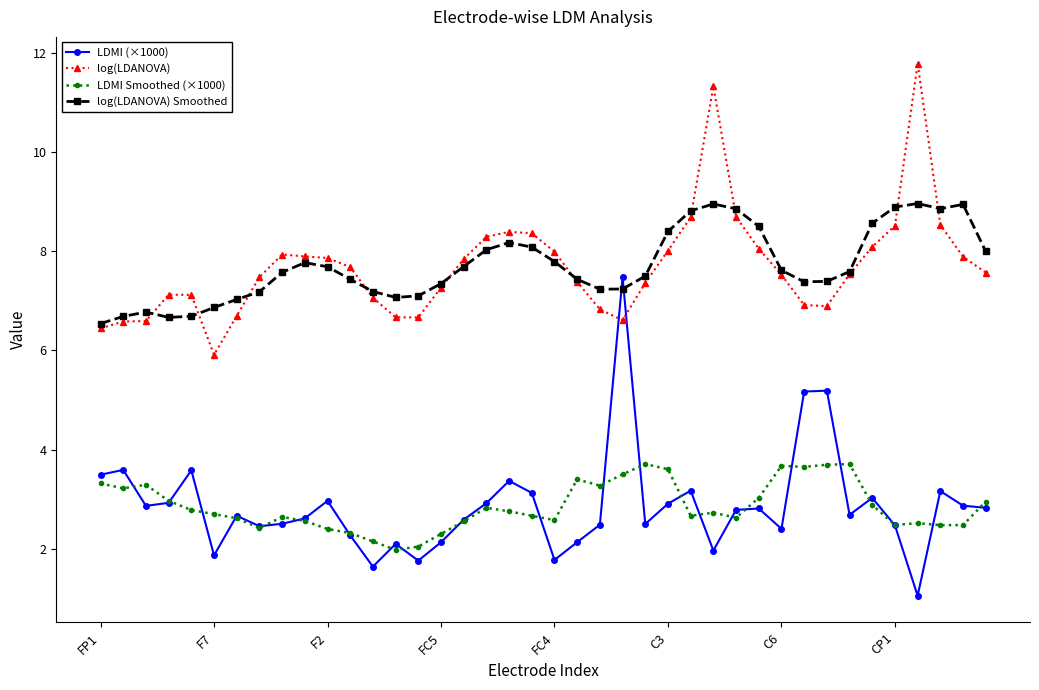

What is the minimum value for log(LDANOVA) Smoothed?

6.5